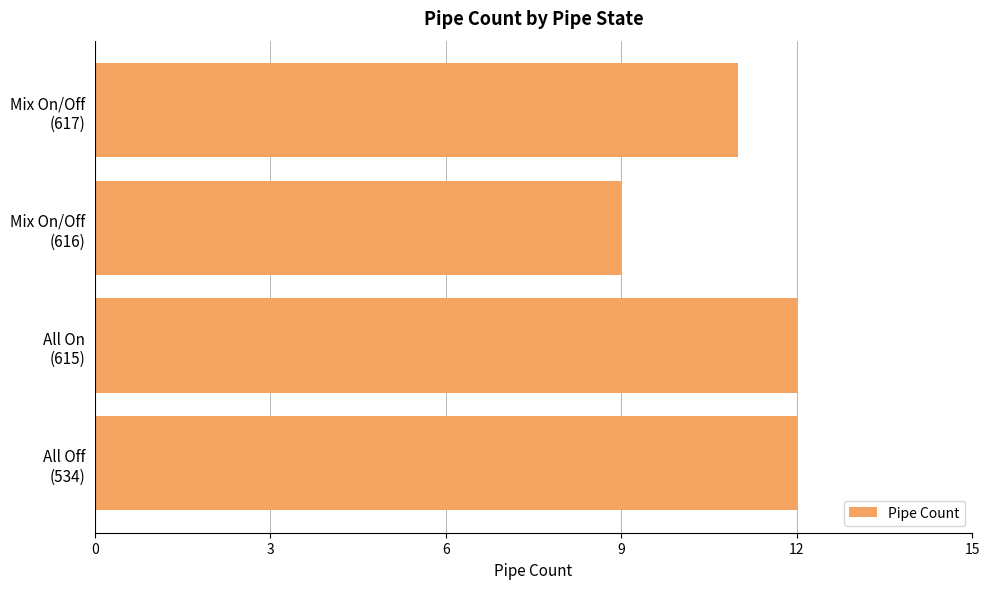

How many series are shown in this chart?

1